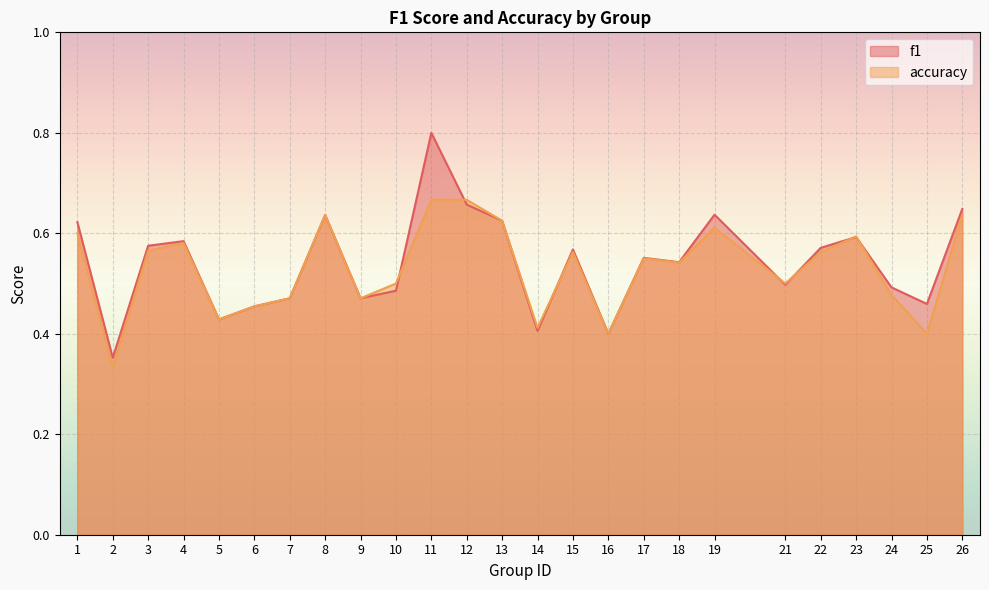

What is the minimum value for accuracy?

0.3